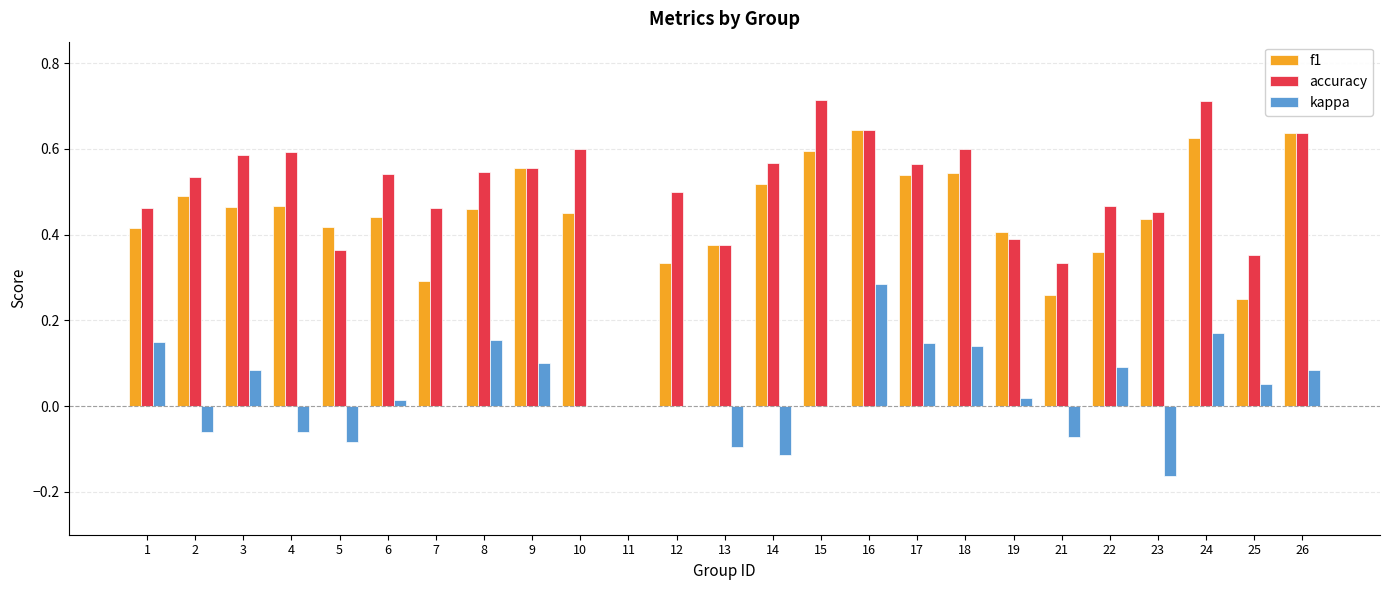

Which series has the widest spread of values?

accuracy